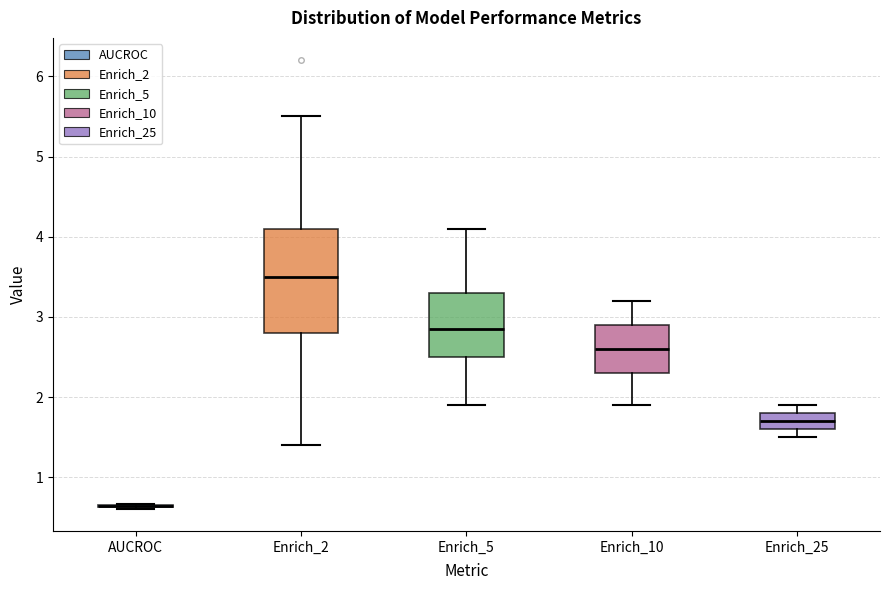

Comparing the boxes themselves (not the whiskers), which one is the tallest?

Enrich_2